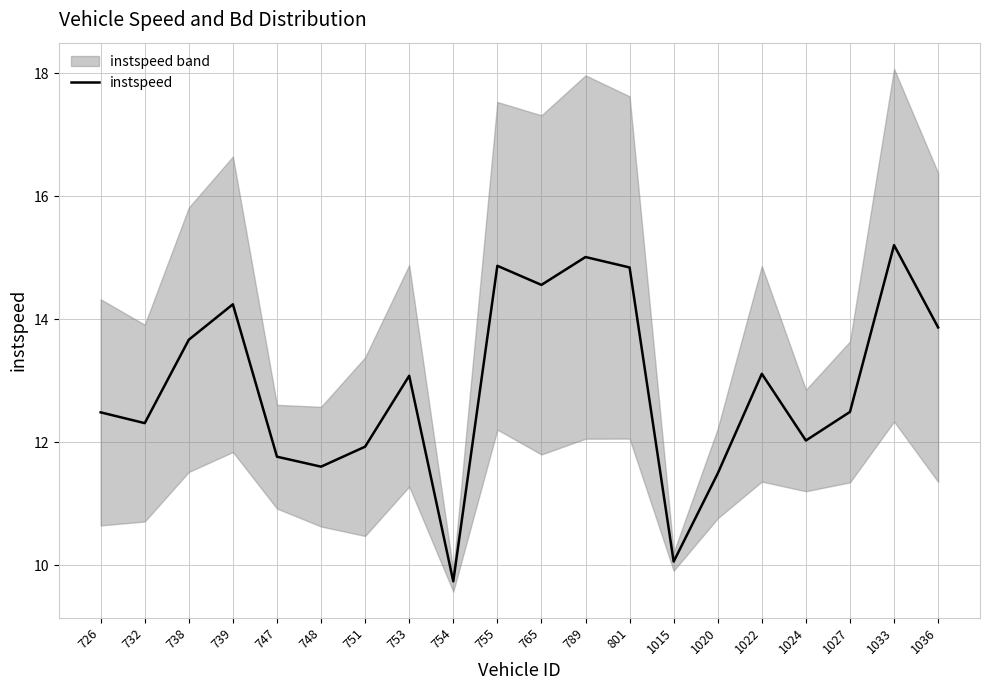

Reading left to right, what are all the values shown in this chart?

726=12.5	732=12.3	738=13.7	739=14.2	747=11.8	748=11.6	751=11.9	753=13.1	754=9.7	755=14.9	765=14.6	789=15.0	801=14.8	1015=10.1	1020=11.5	1022=13.1	1024=12.0	1027=12.5	1033=15.2	1036=13.9